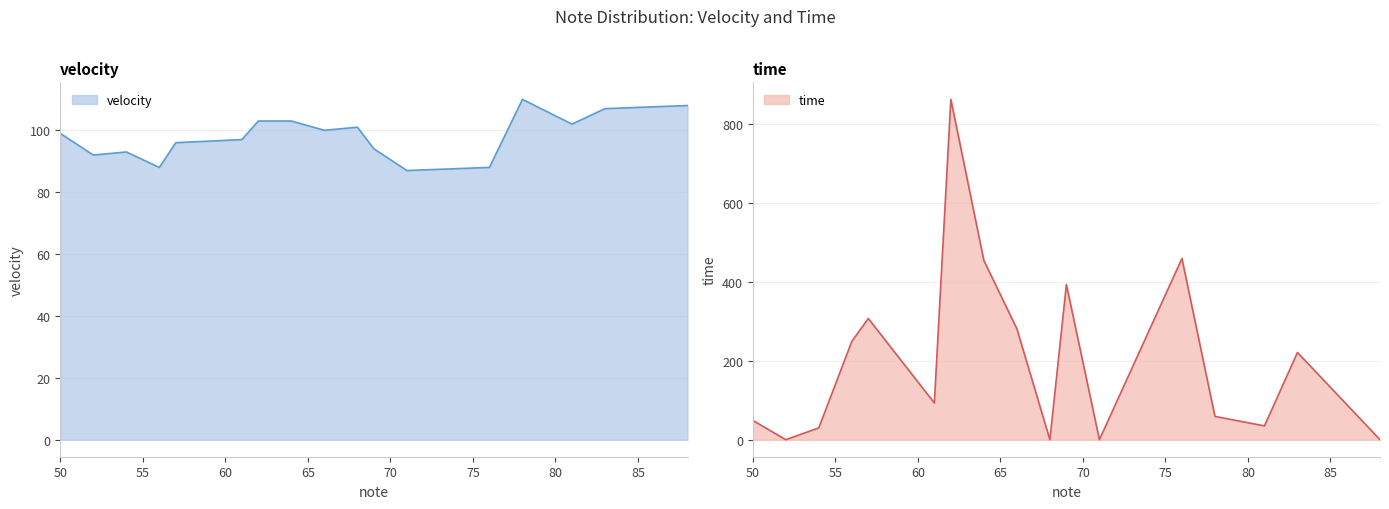

Which series has the widest spread of values?

time